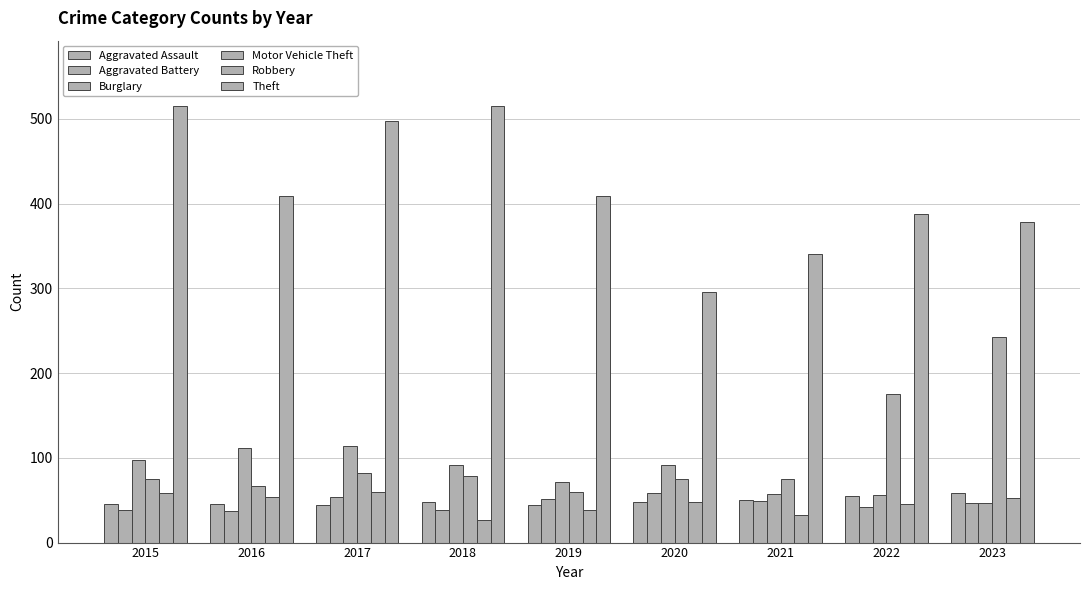

What is the difference between the maximum and minimum values in the Robbery series?

33